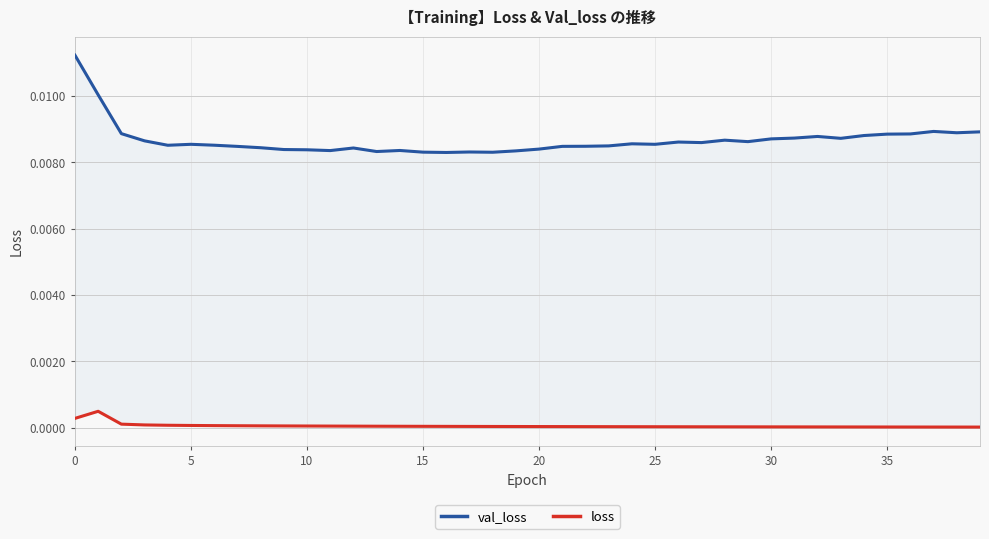

At which label is val_loss closest to 0?

16